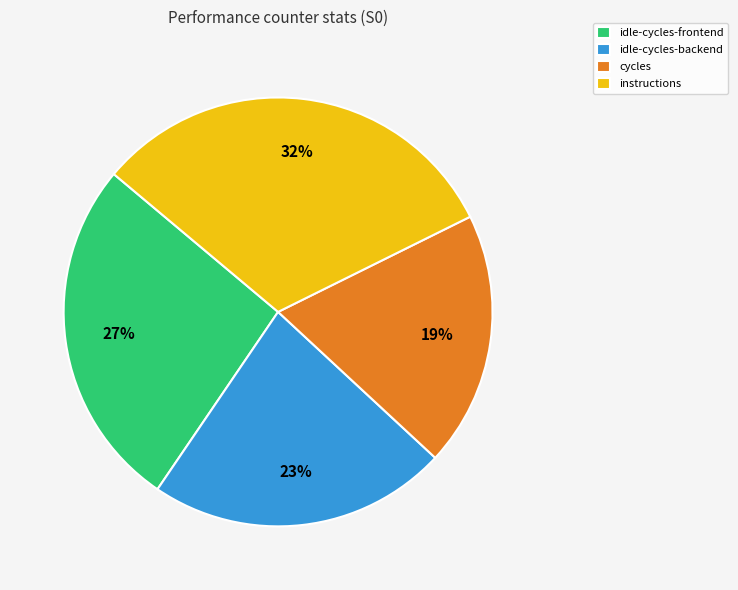

Is it true that instructions is 46% of the pie?

False